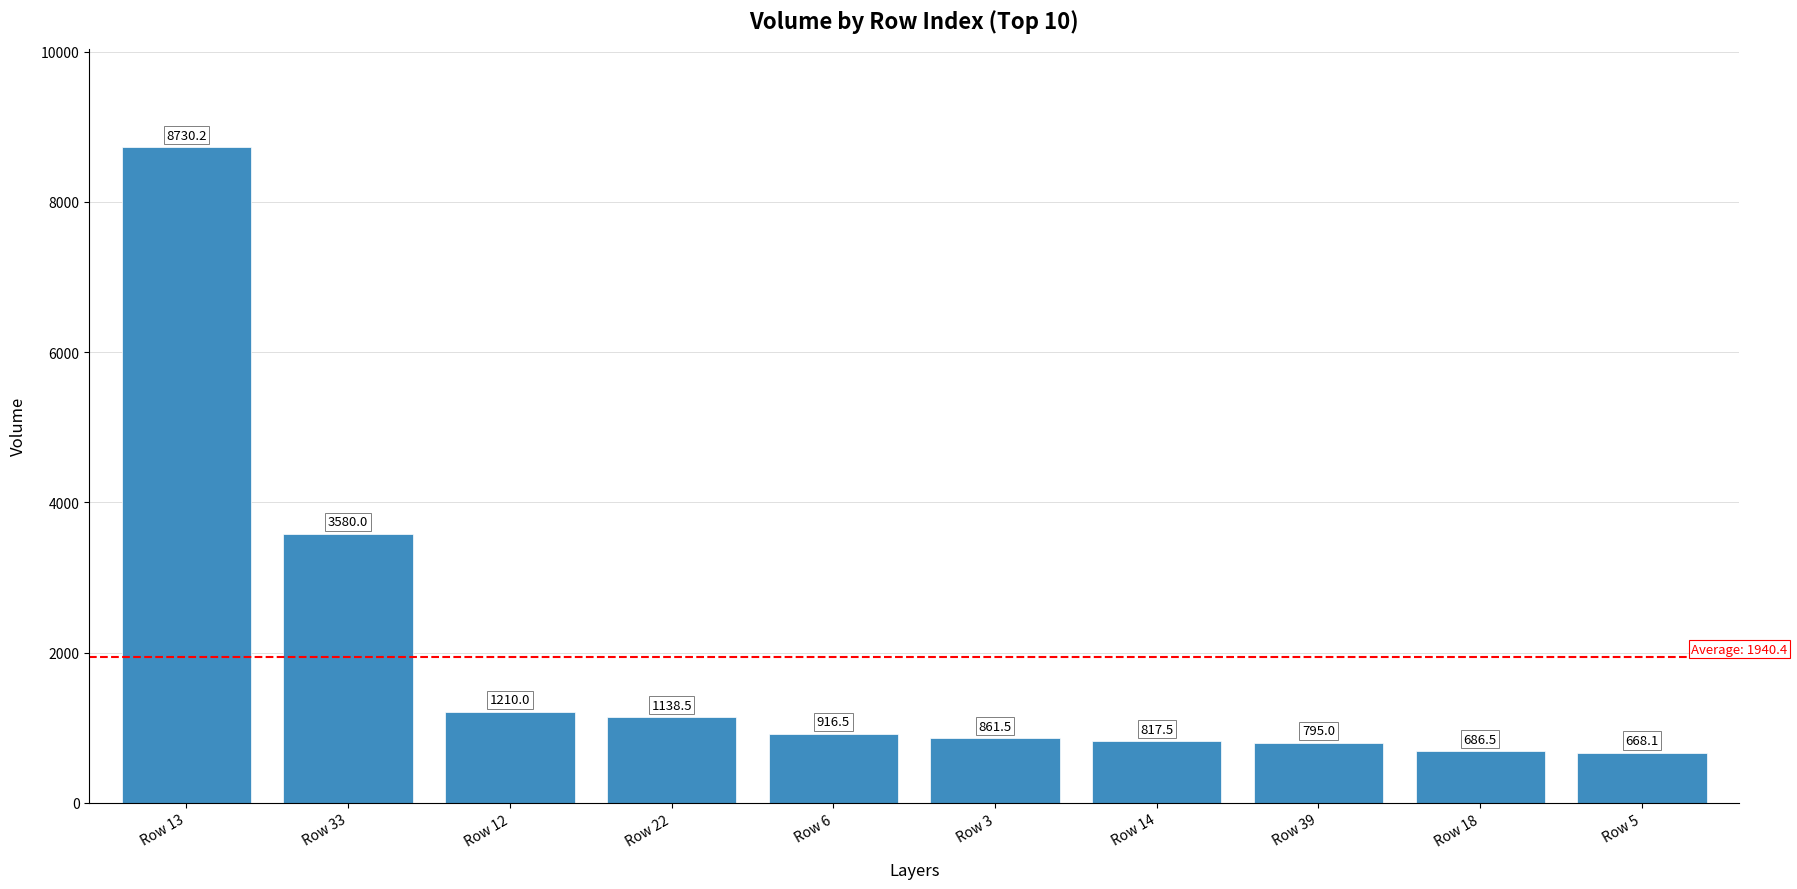

Reading left to right, extract all data points from this chart.

8730.2	3580.0	1210.0	1138.5	916.5	861.5	817.5	795.0	686.5	668.1